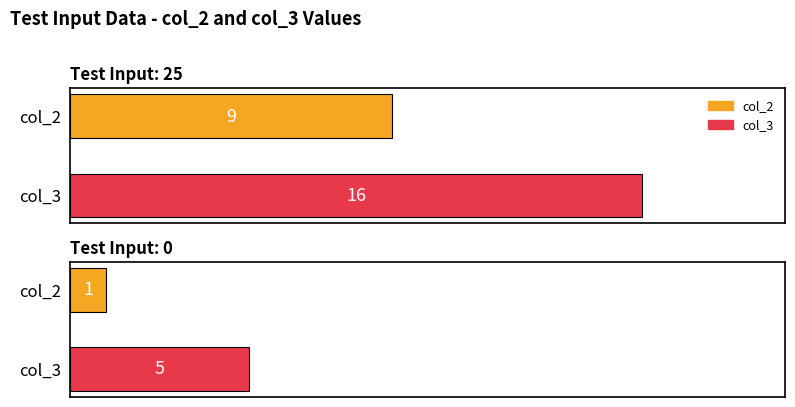

Reading left to right, transcribe all the data shown in this chart.

col_2: 9	1
col_3: 16	5